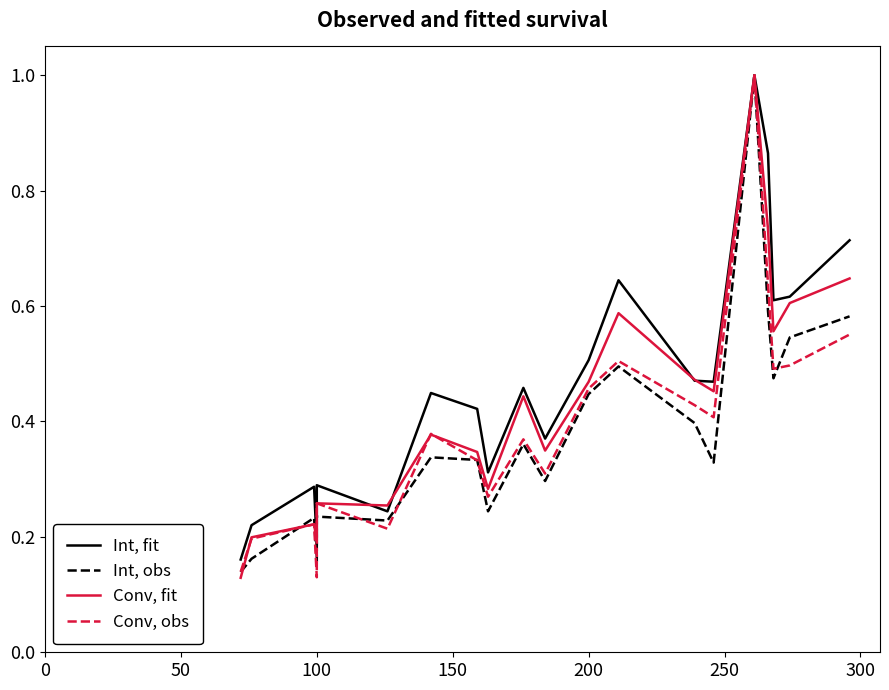

Does the chart have visible grid lines?

No